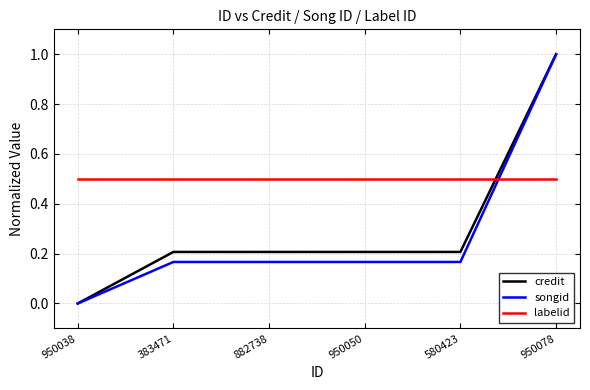

Rank the series at 882738 from lowest to highest value.

songid, credit, labelid